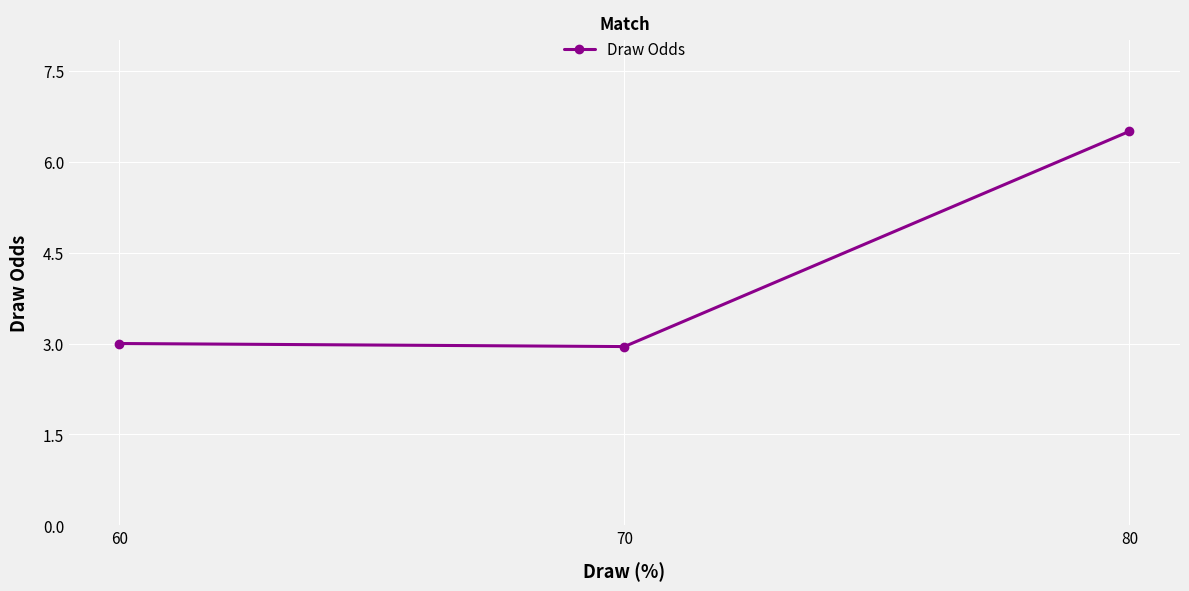

What is the sum of the values at 60 and 80?

9.5